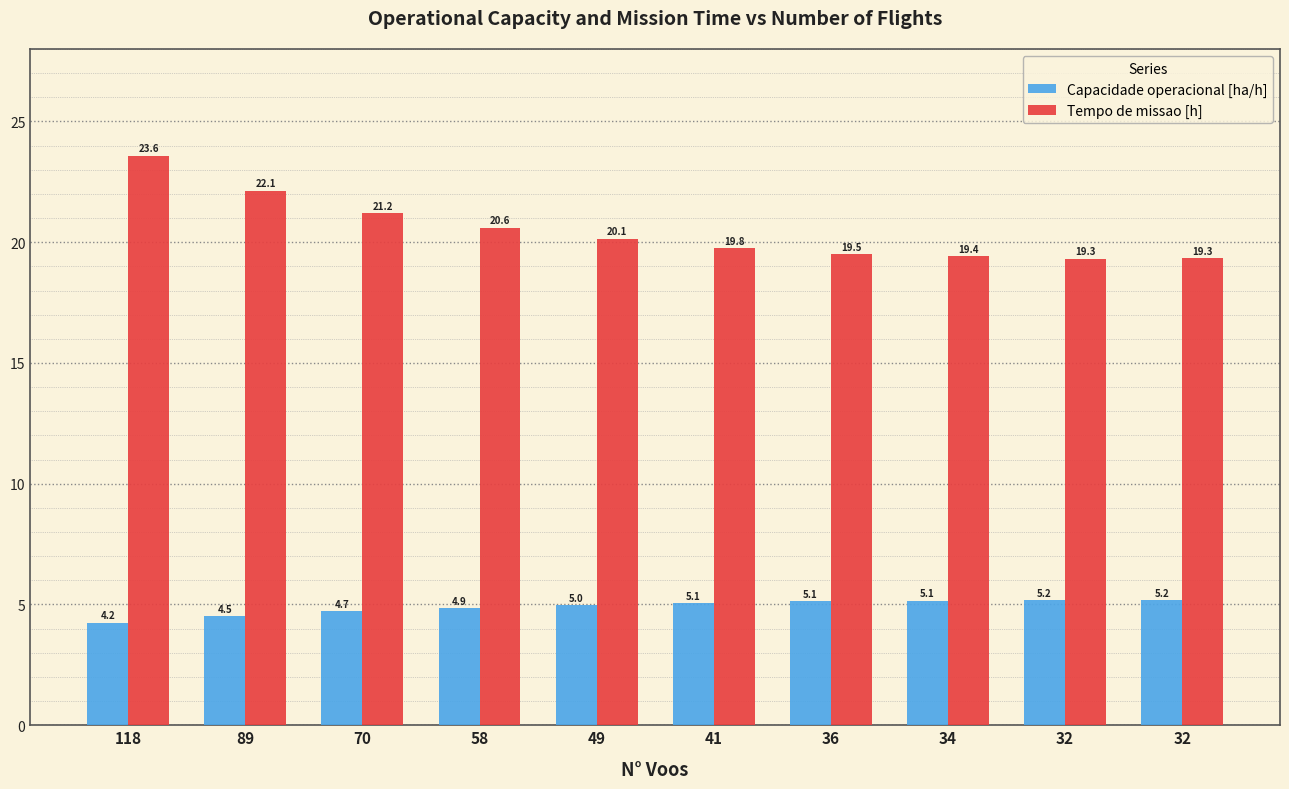

The value of Tempo de missao [h] at 58 is 36.5. True or false?

False